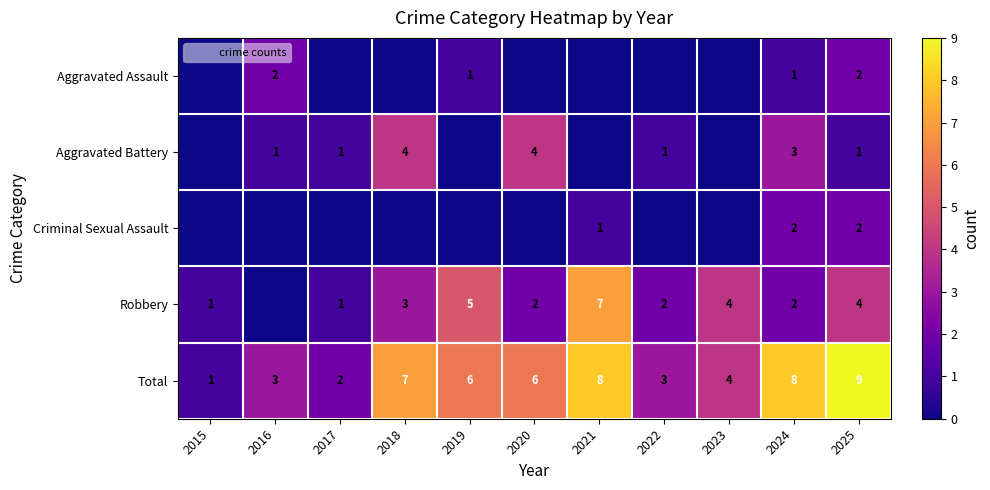

The value of Robbery at 2019 is 8. True or false?

False